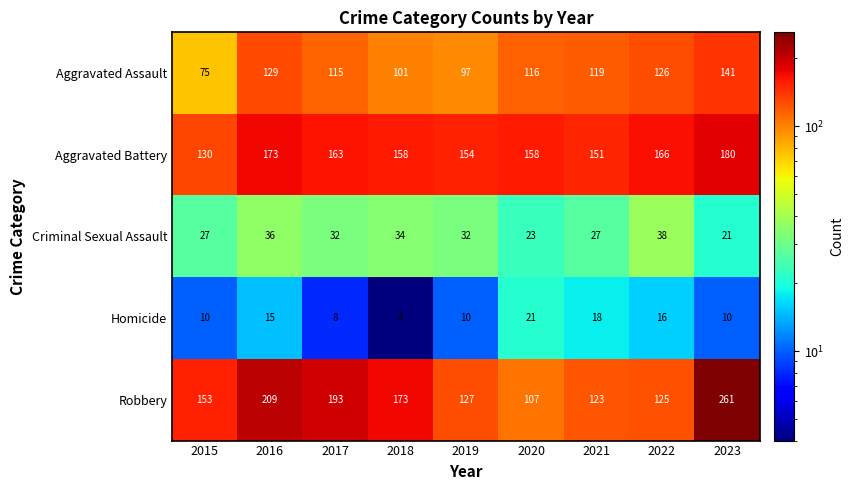

Which series changed the most between 2017 and 2021?

Robbery